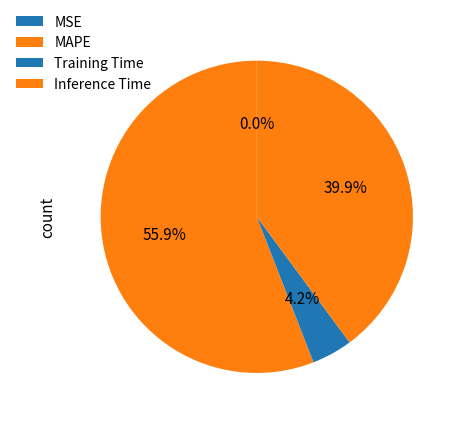

The Training Time slice represents 4% of the pie. True or false?

True